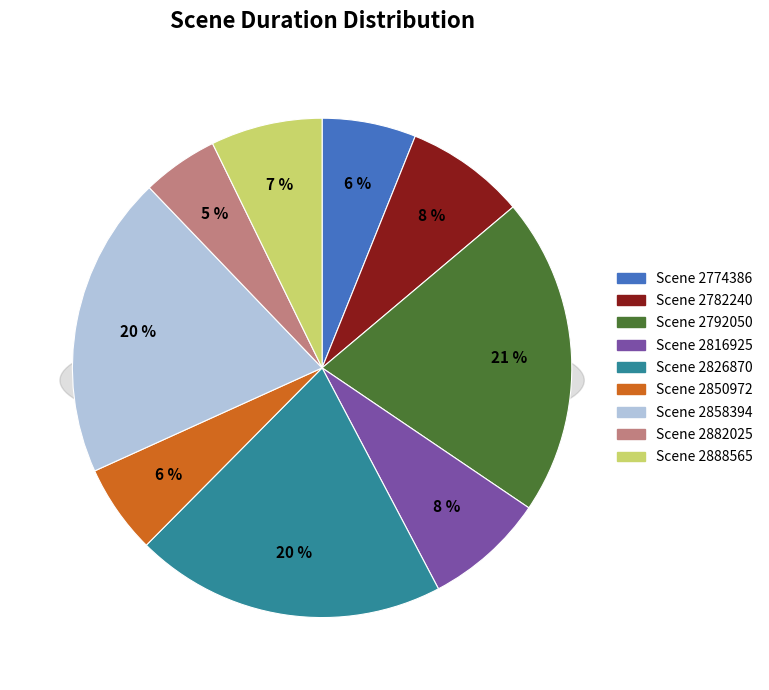

Is Scene 2826870 the majority of the pie?

No